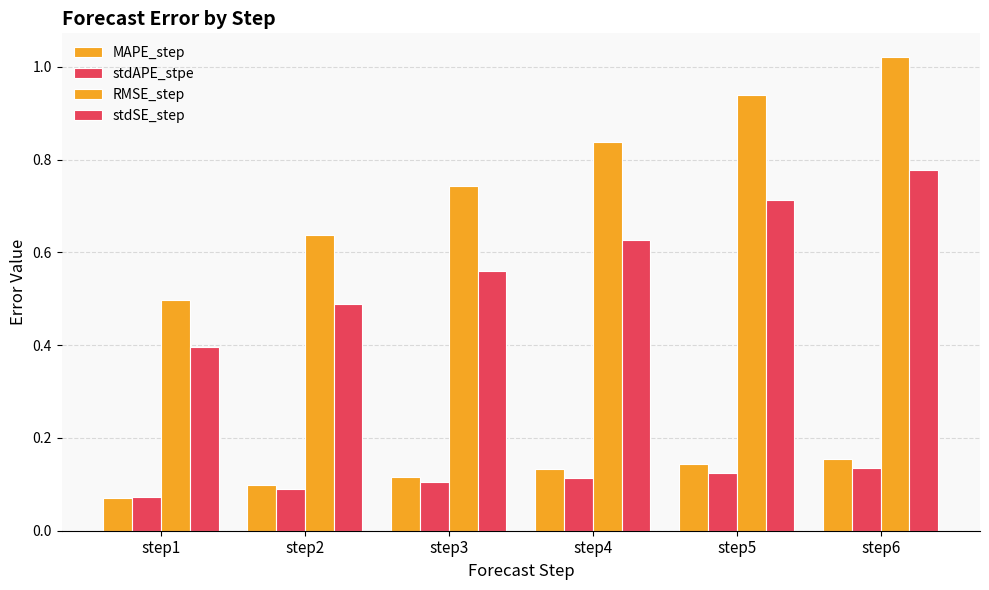

What is the approximate value of stdAPE_stpe at step4?

0.1